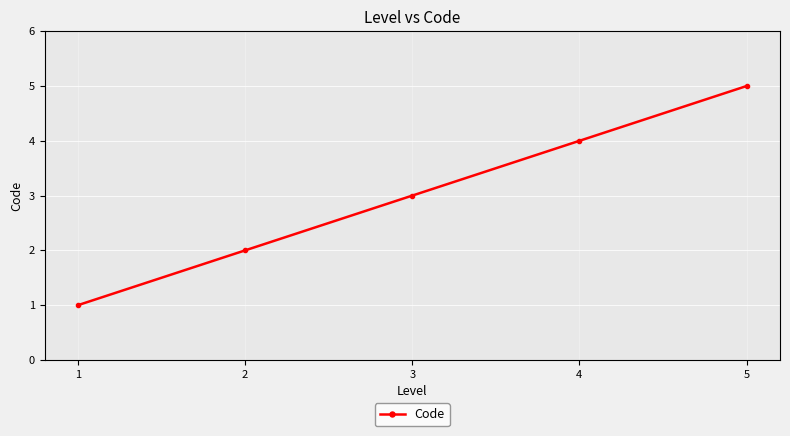

What is the greatest value displayed?

5